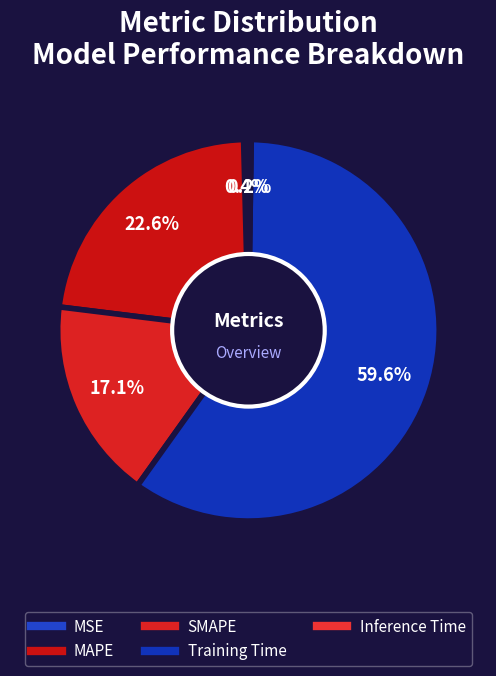

Count the number of slices in the pie.

5